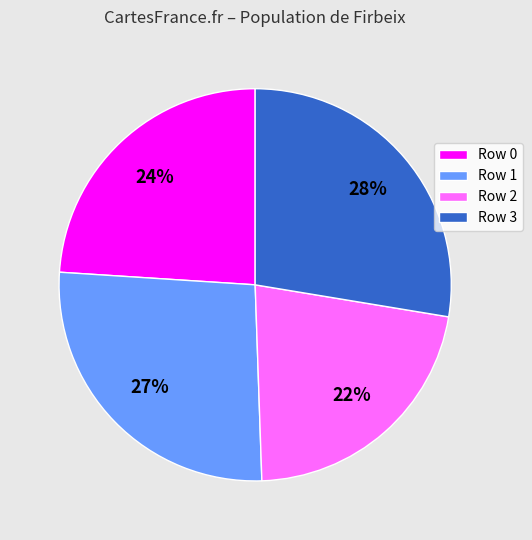

What percentage is the Row 1 slice, to the nearest percent?

27%